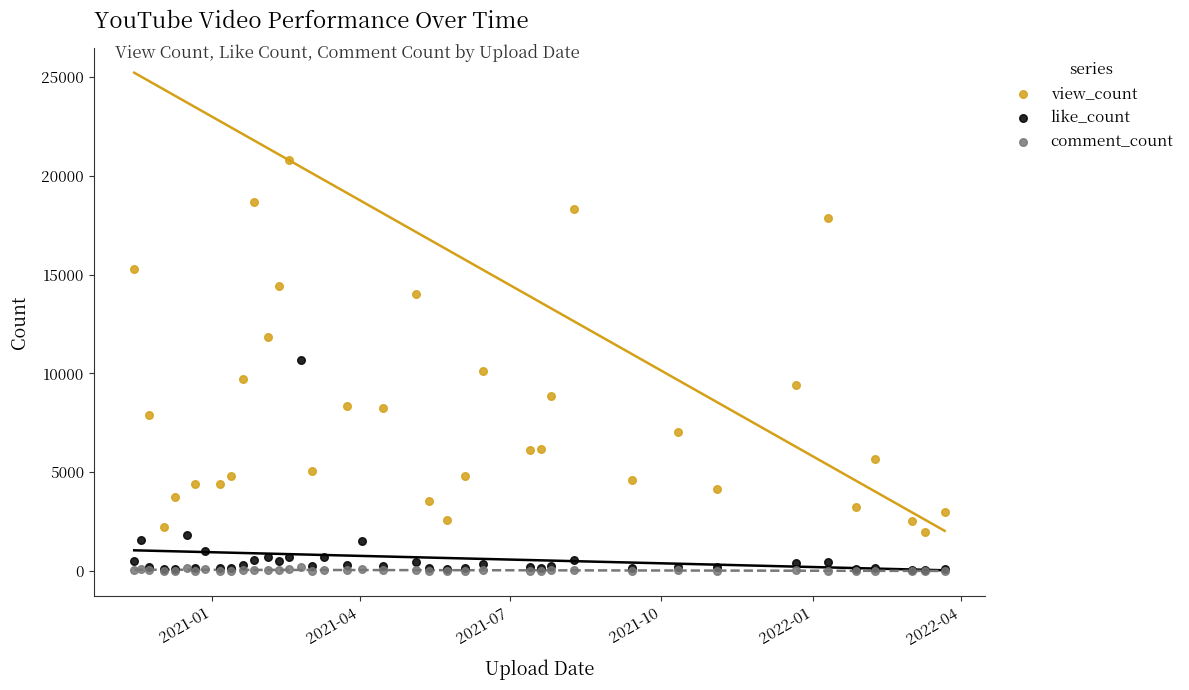

What are all the series names shown in the legend?

view_count, like_count, comment_count